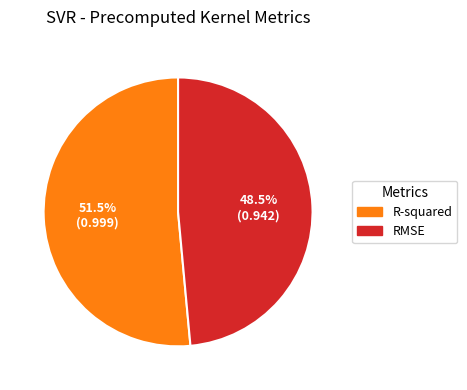

How much of the chart is everything except R-squared?

48.5%